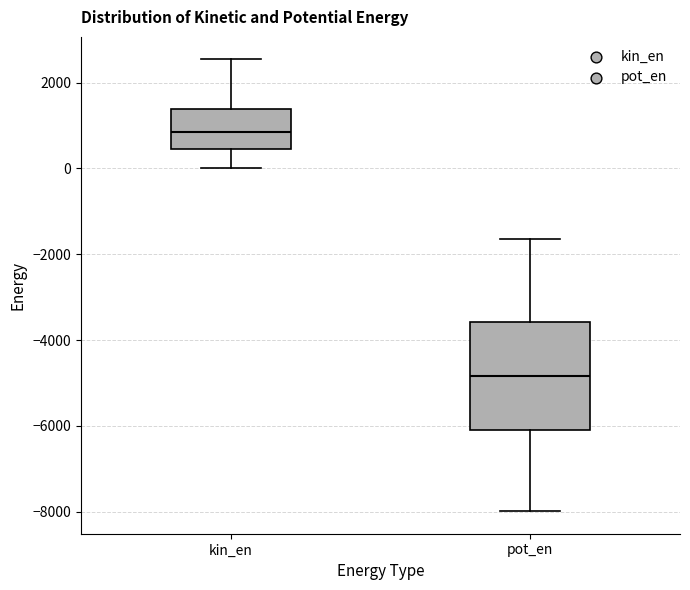

Where does the upper whisker of the box for kin_en end on the y-axis? The values are not printed on the chart, so give them approximately, as read against the axis.

2600